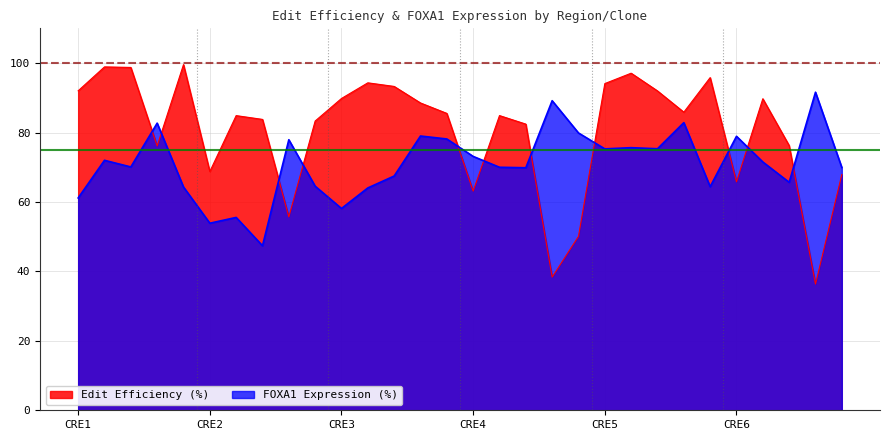

How many values in the Edit Efficiency (%) series exceed 85?

15